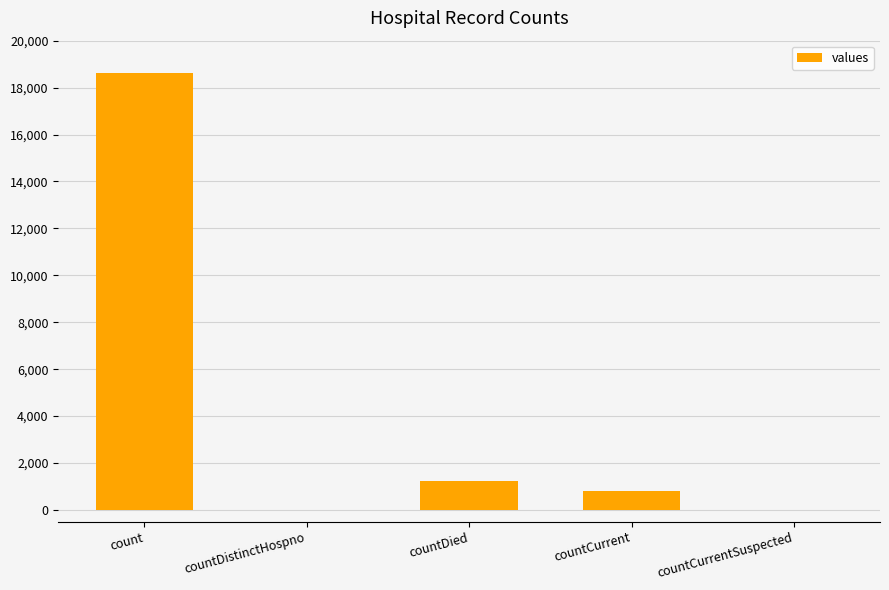

What is the maximum value shown in the chart?

18615